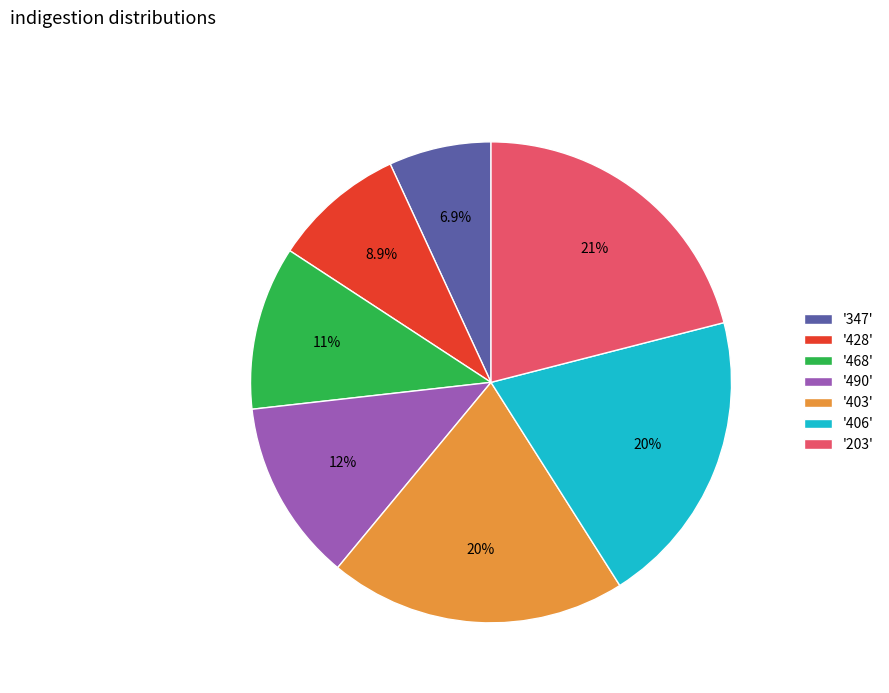

Is there a majority slice in this chart?

No